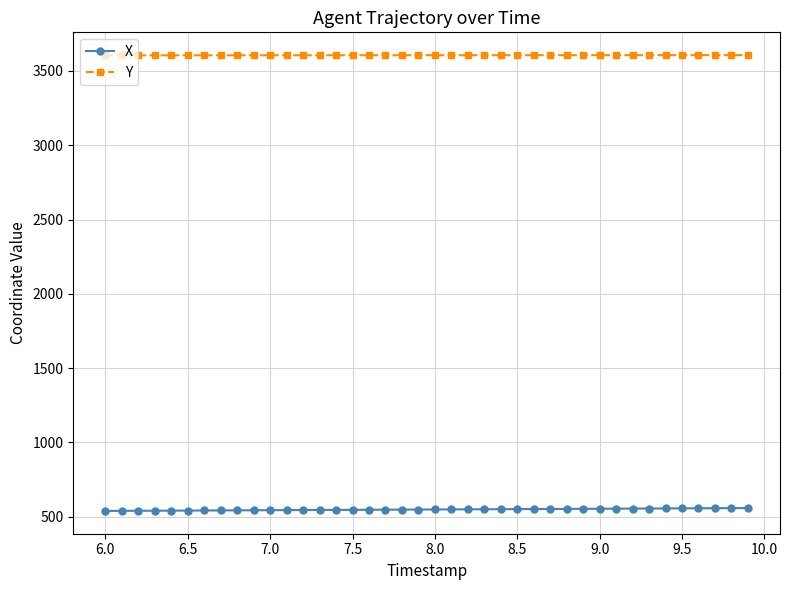

How many data points does each series have?

40